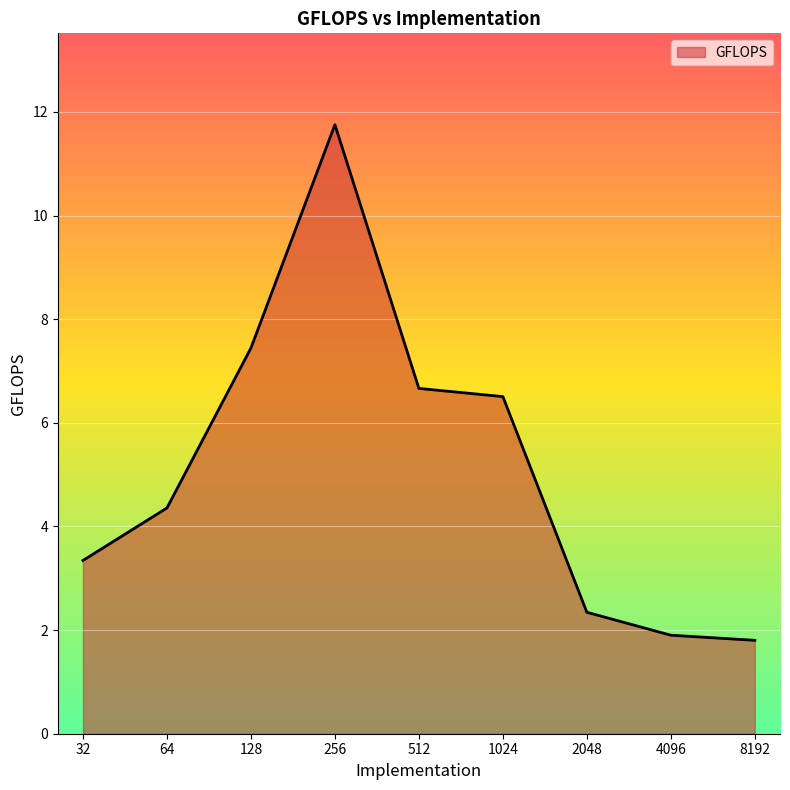

What is the average value?

5.1